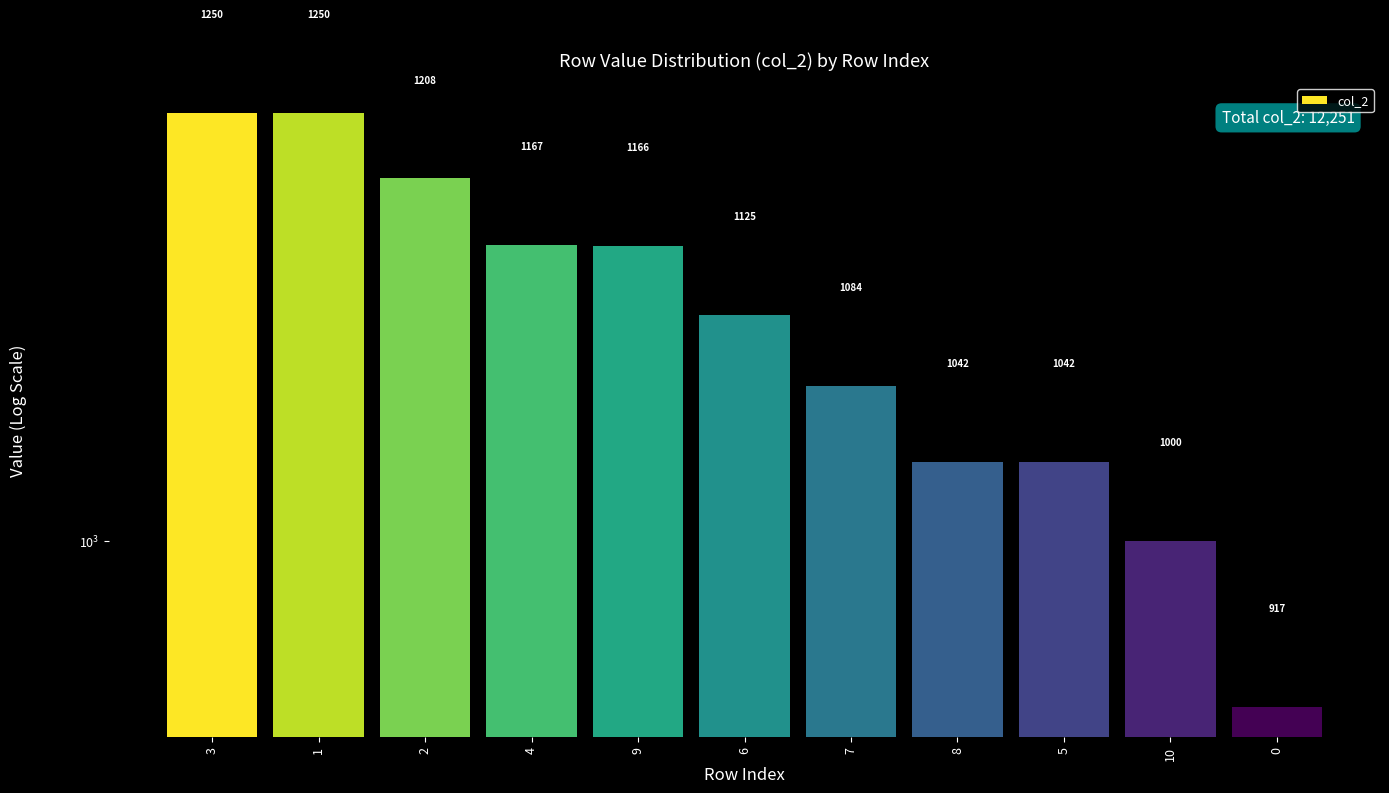

What is the minimum value shown in the chart?

917